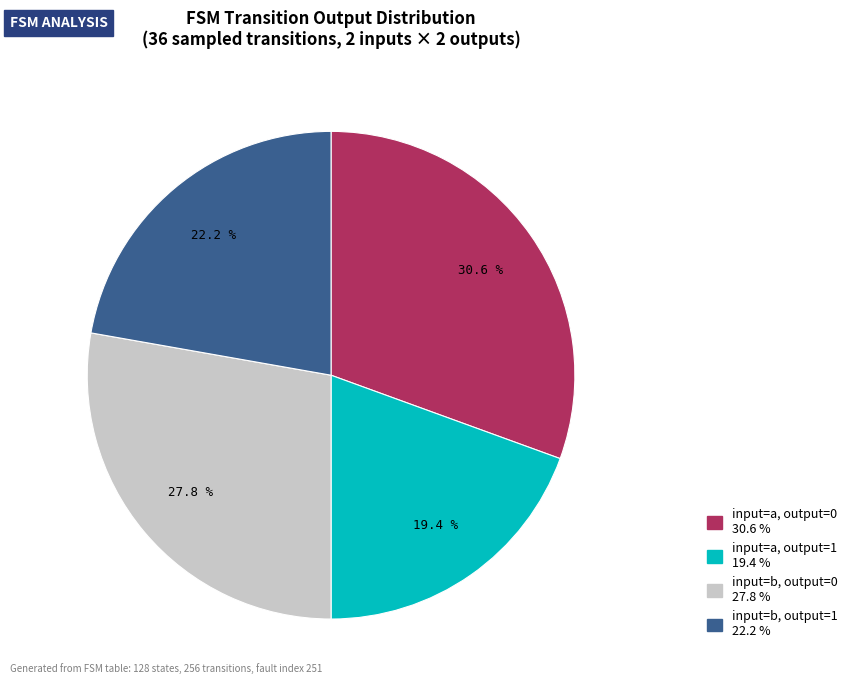

Is there a majority slice in this chart?

No